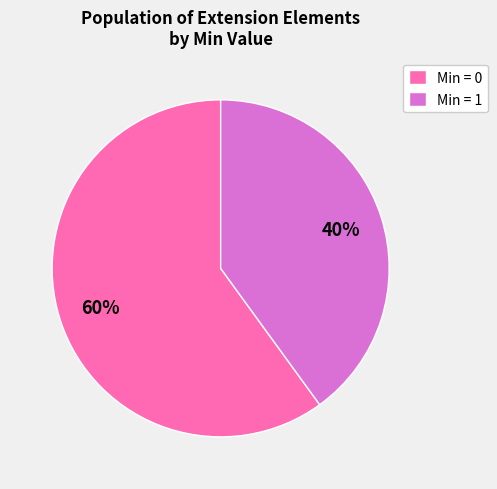

To the nearest percent, what is the difference between the largest and smallest slice percentages?

20%